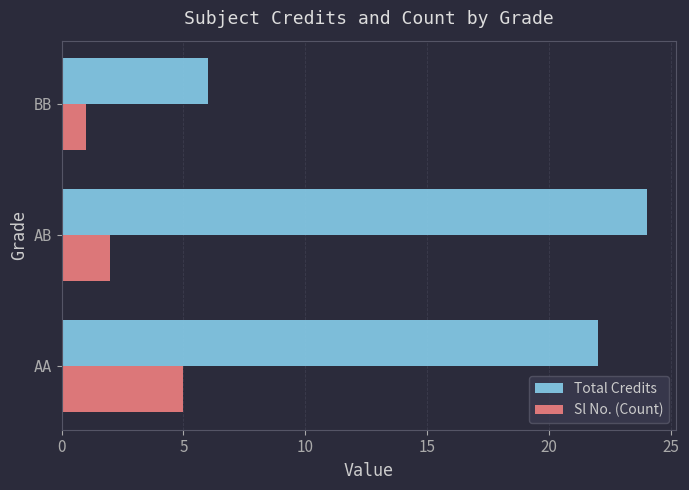

Which series has the widest spread of values?

Total Credits